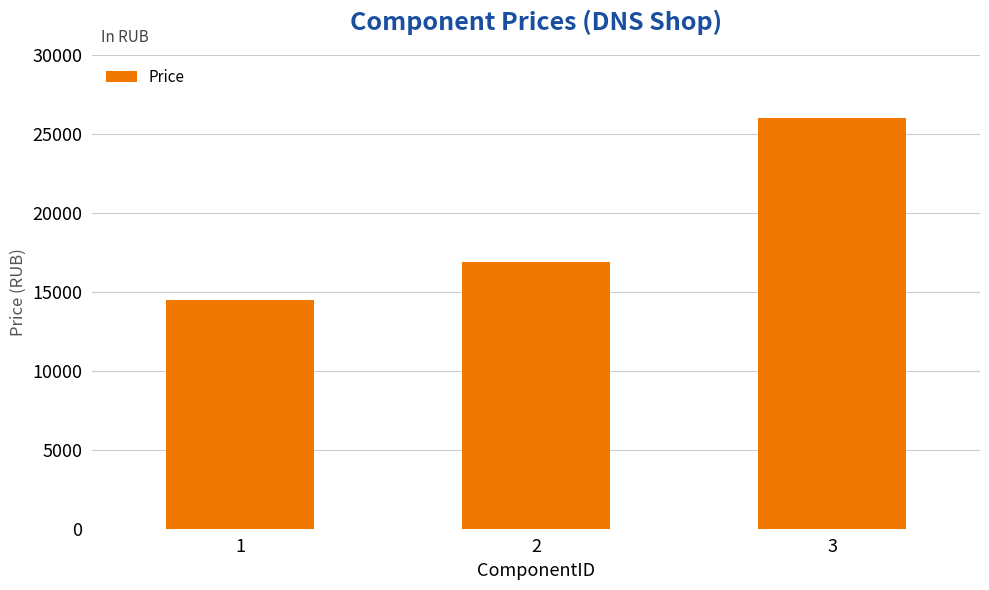

Where is the data nearest to the value 20249?

2